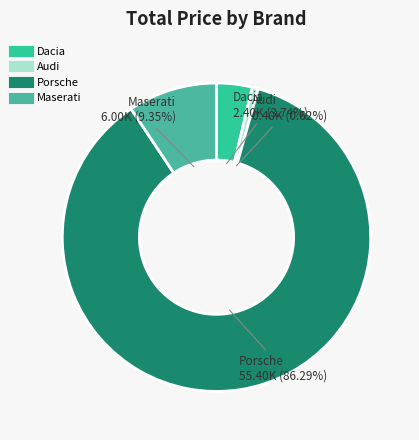

What percentage is the Audi slice, to the nearest percent?

1%